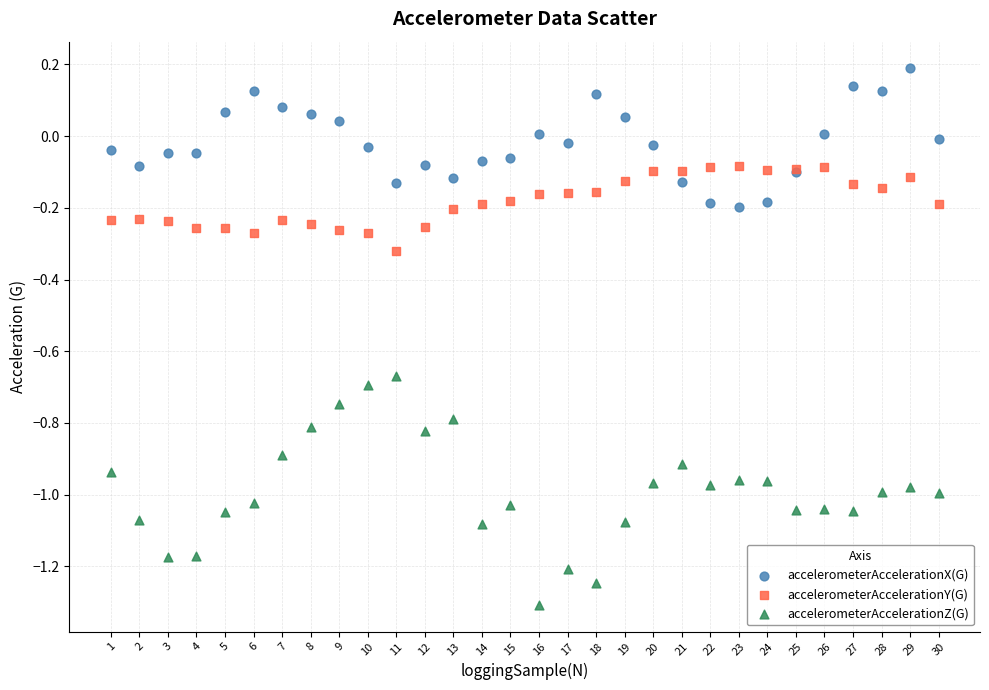

Which series reaches the minimum Y coordinate?

accelerometerAccelerationZ(G)